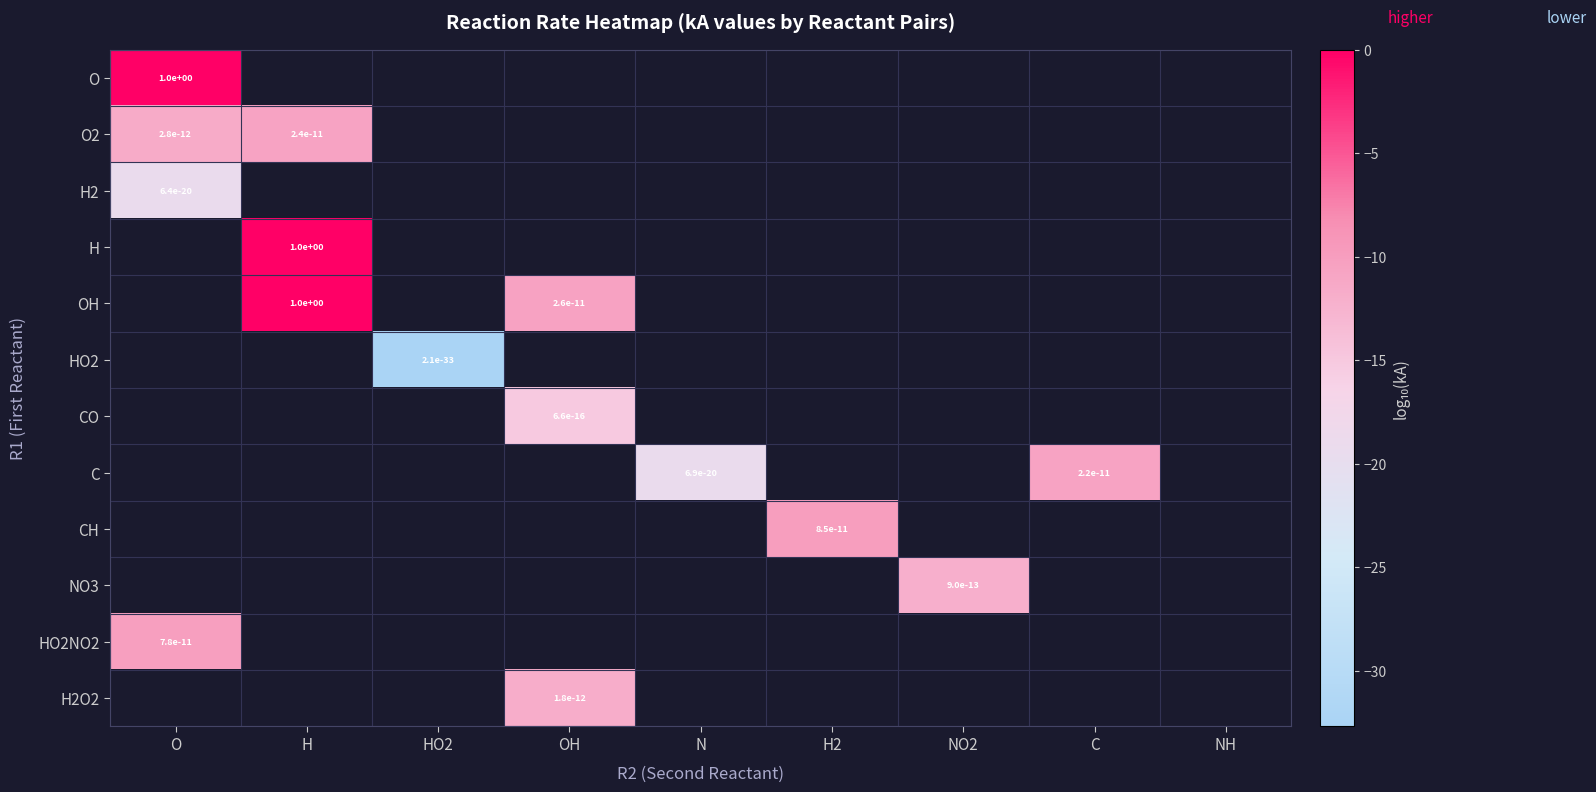

Which category has the lowest value in the OH series?

O